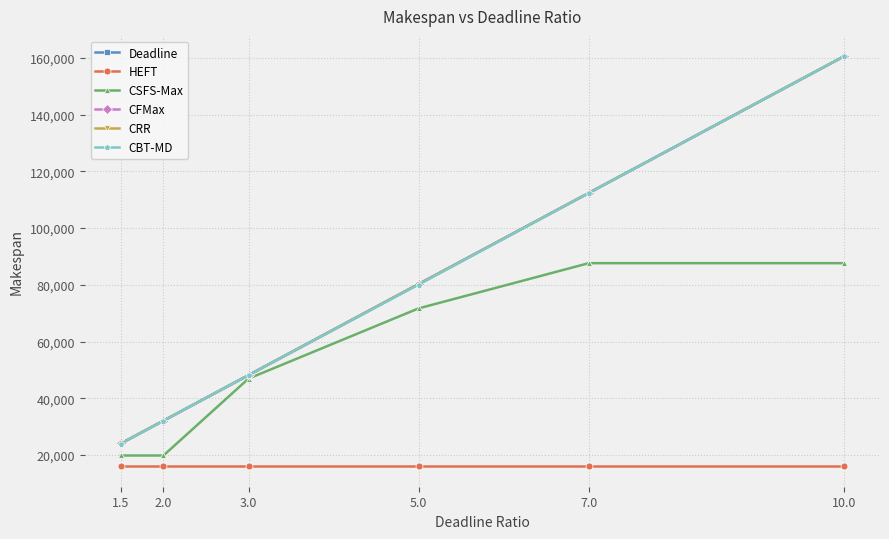

What position from the right is 2.0?

5